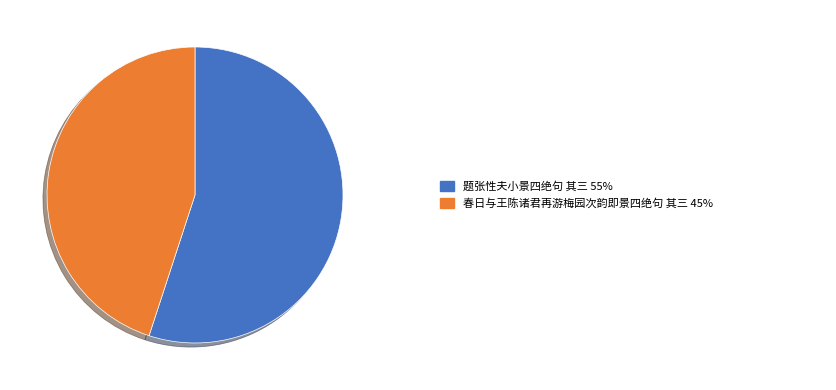

Does any single category account for the majority?

Yes